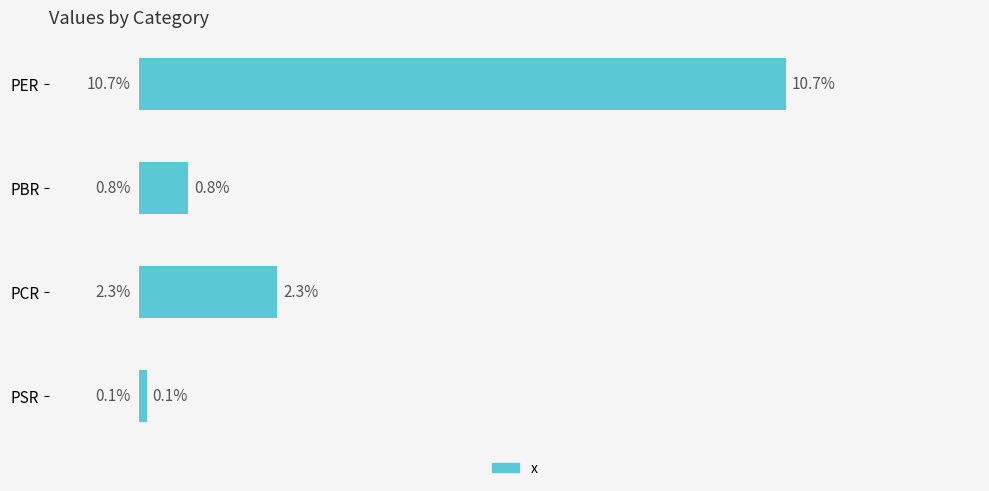

What is the label of the 4th bar from the top?

PSR